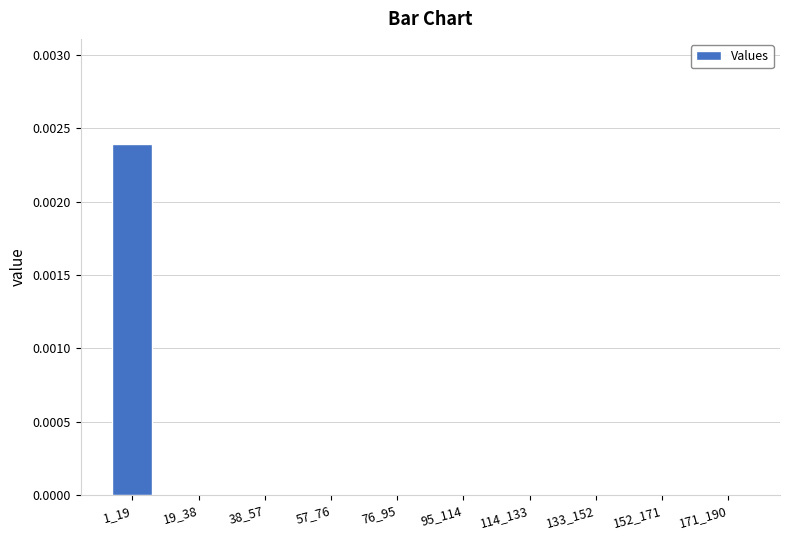

How many values are between 0 and 1?

10